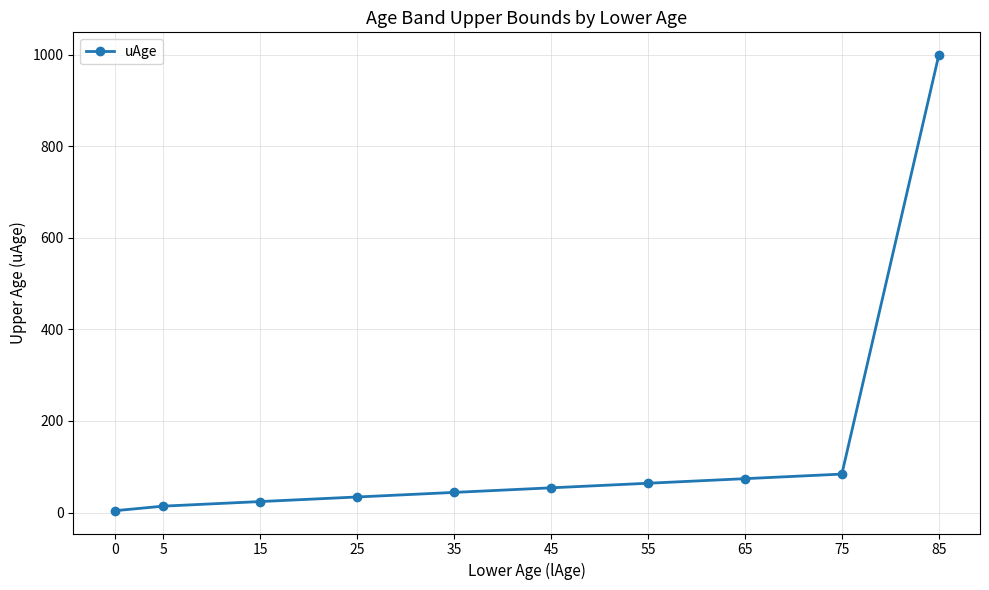

How many data points does each series have?

10